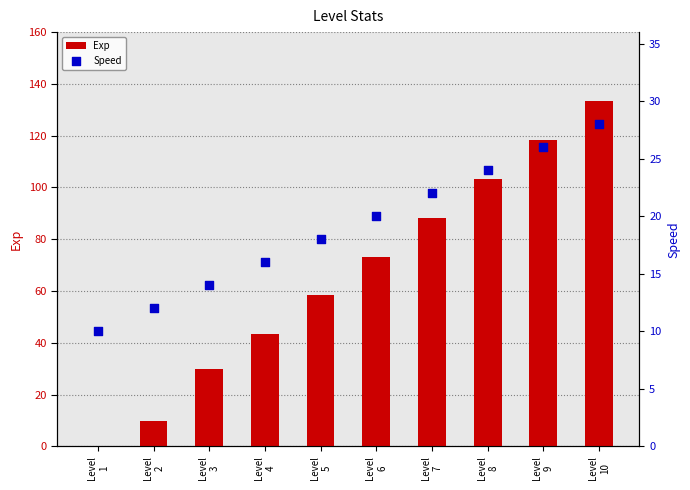

At how many categories does at least one series exceed 102?

3